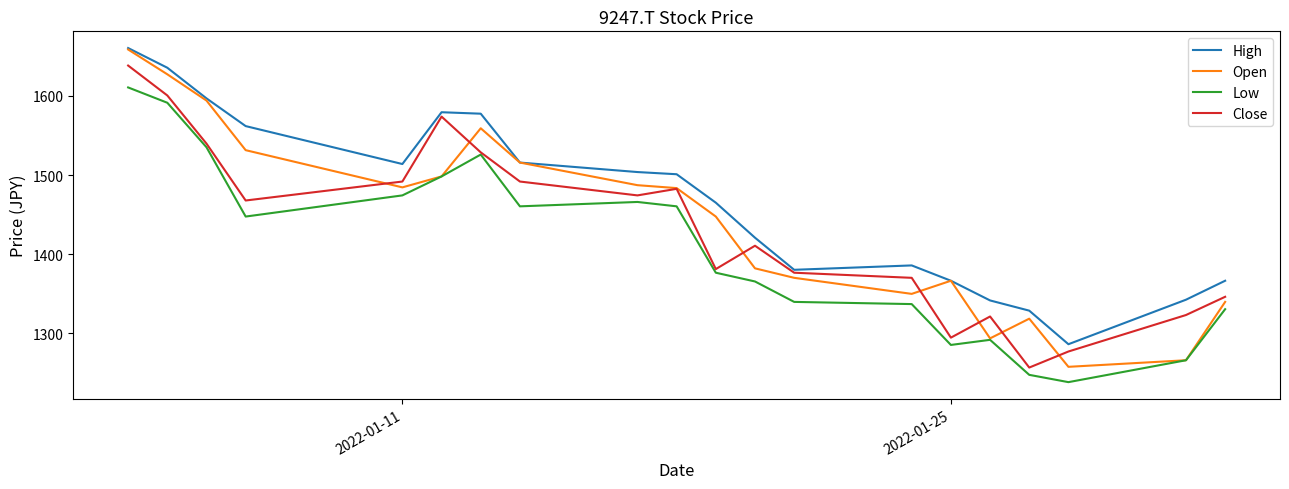

Which series has the widest spread of values?

Open